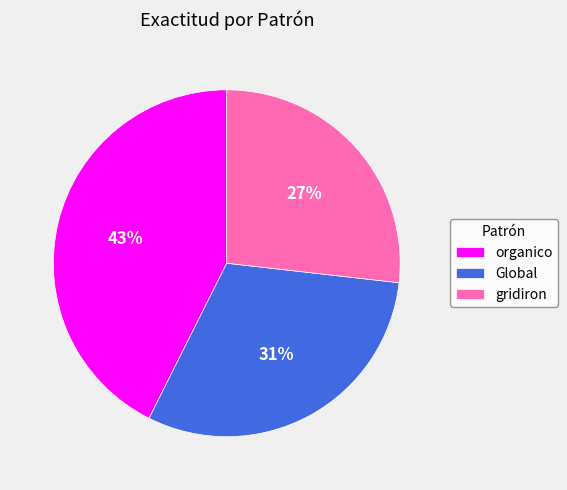

The Global slice represents 23% of the pie. True or false?

False